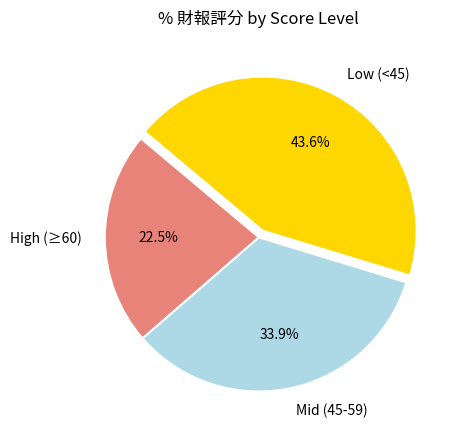

To the nearest percent, what is the difference between the largest and smallest slice percentages?

21%